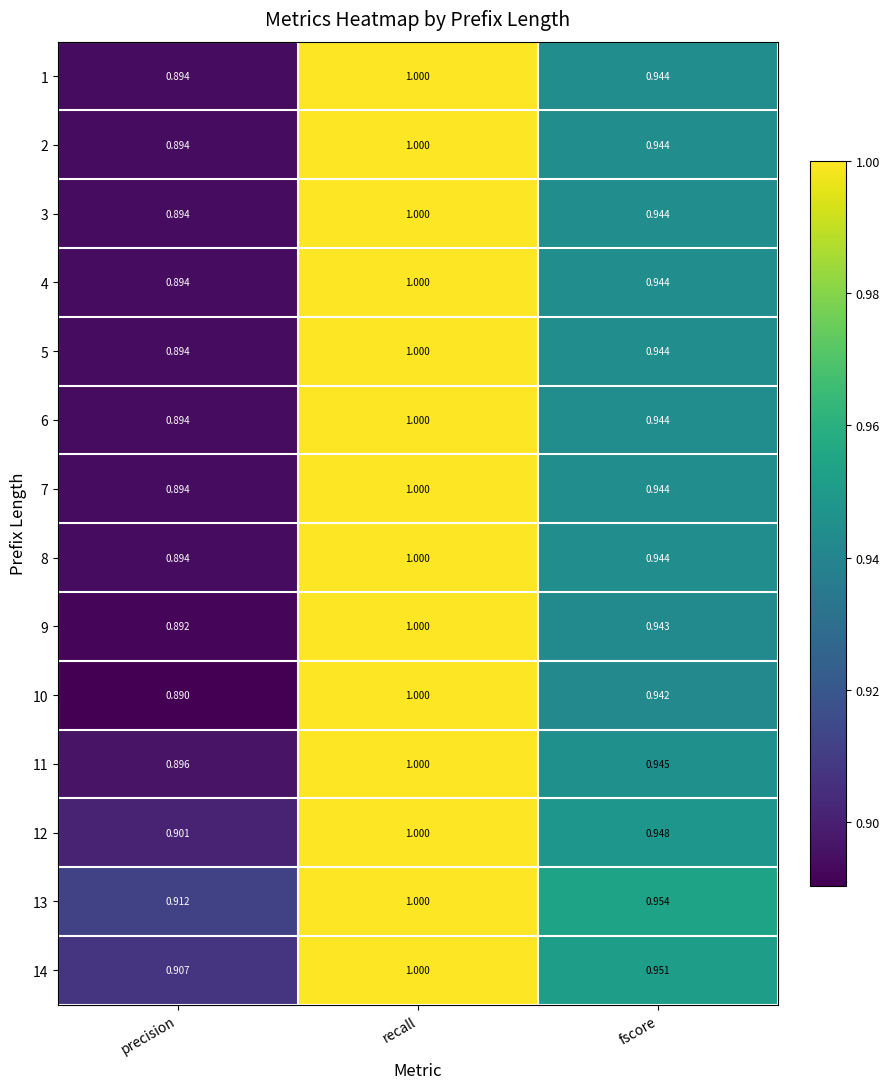

At which category is the sum across all series the highest?

recall